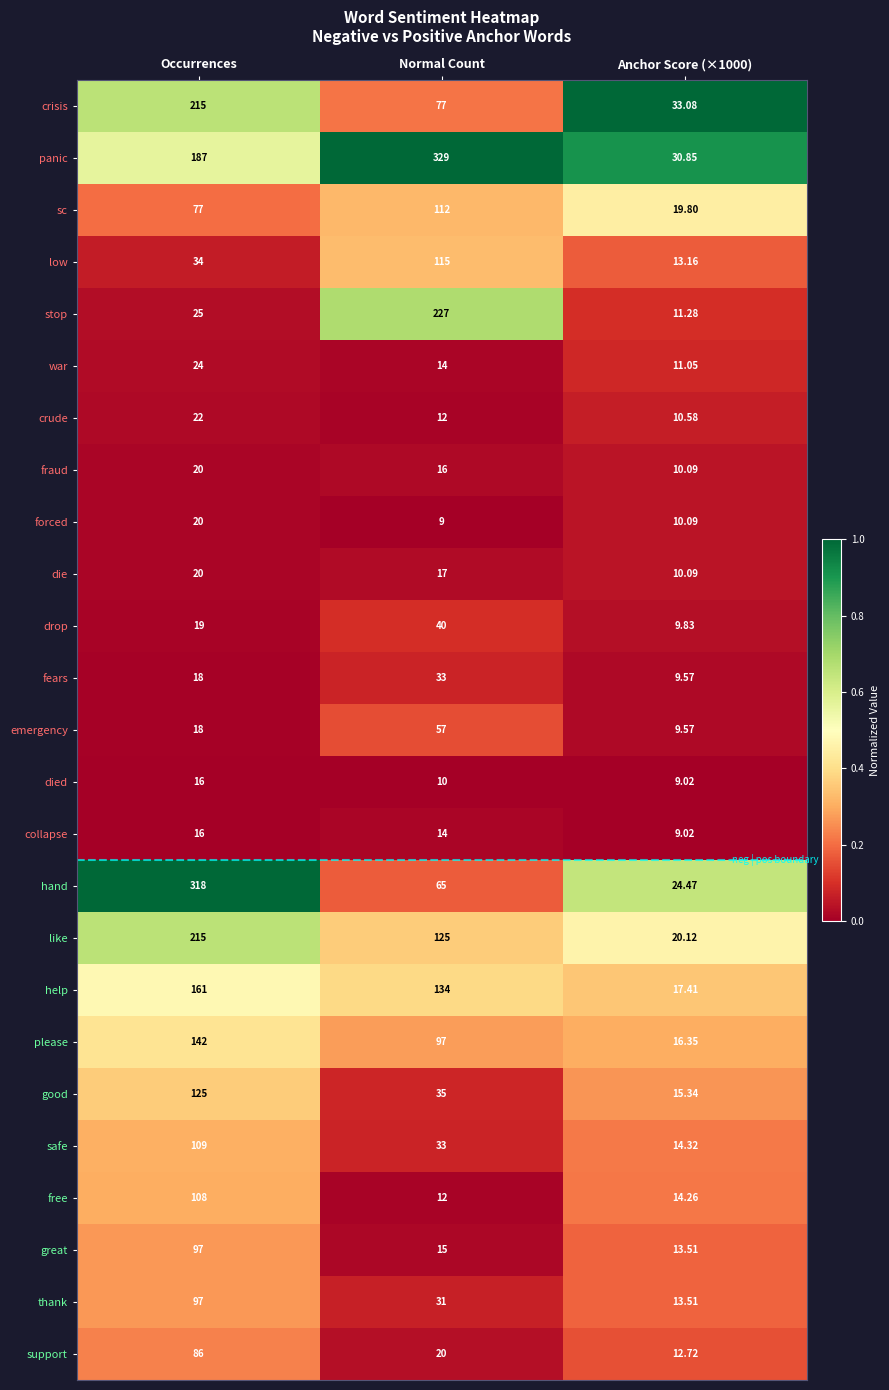

Which series has the largest range (max minus min)?

panic